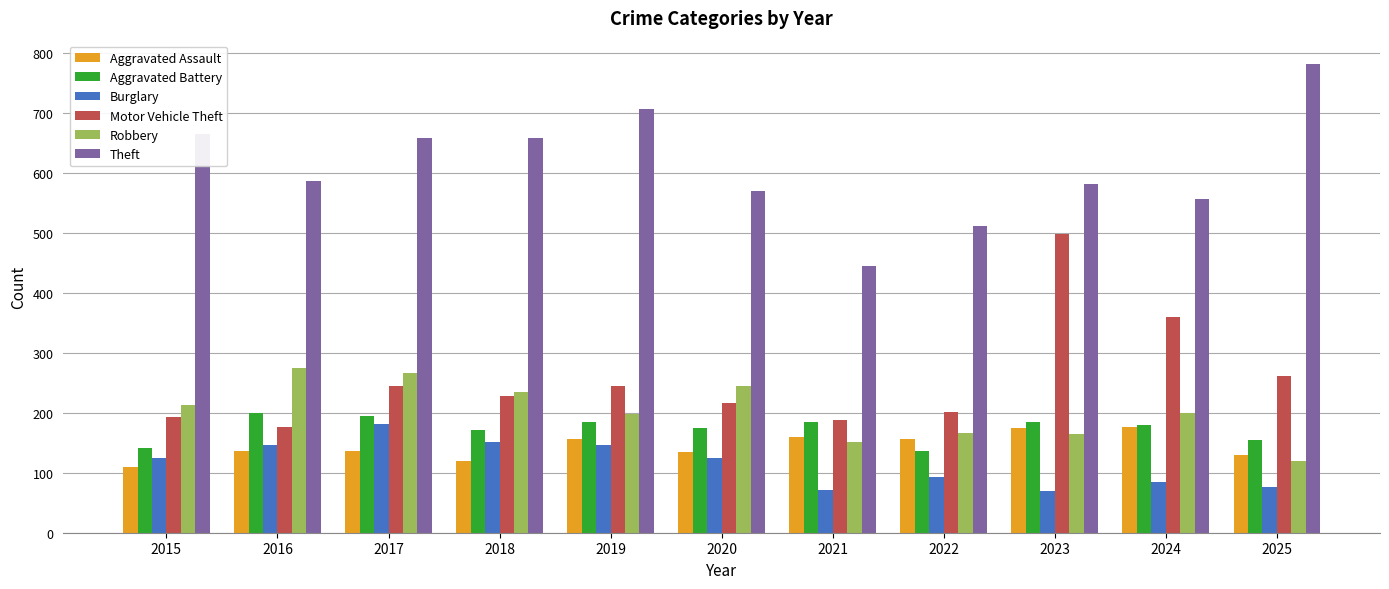

What is the minimum value shown in the chart?

70